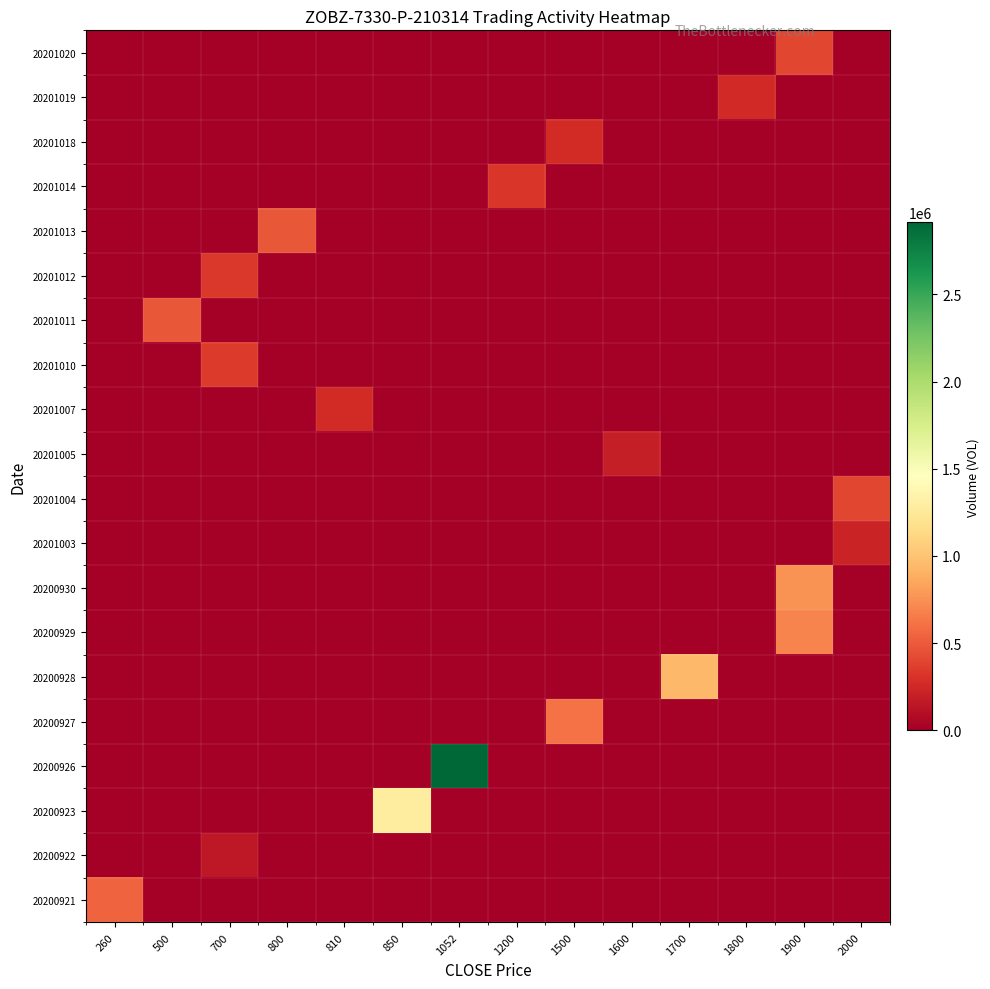

Count the number of data series in this chart.

20